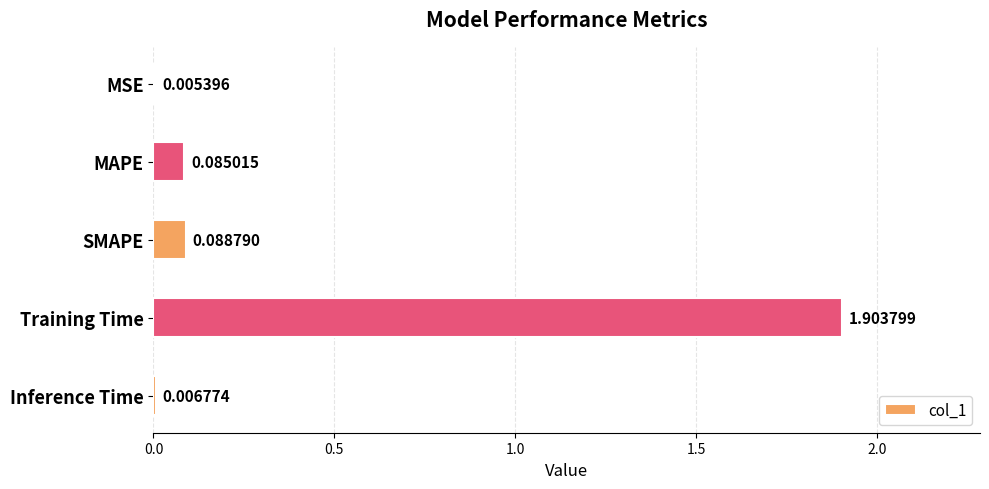

At which label is the value closest to 0?

MSE